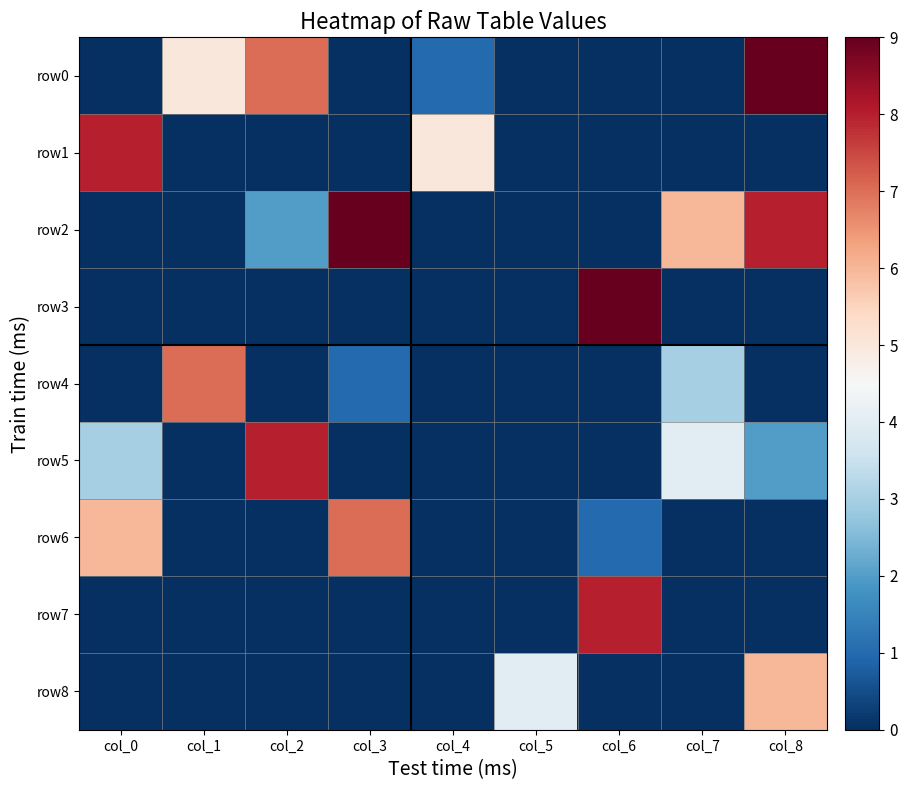

Reading left to right, list all the values displayed in this chart.

row0: col_0=0	col_1=5	col_2=7	col_3=0	col_4=1	col_5=0	col_6=0	col_7=0	col_8=9
row1: col_0=8	col_1=0	col_2=0	col_3=0	col_4=5	col_5=0	col_6=0	col_7=0	col_8=0
row2: col_0=0	col_1=0	col_2=2	col_3=9	col_4=0	col_5=0	col_6=0	col_7=6	col_8=8
row3: col_0=0	col_1=0	col_2=0	col_3=0	col_4=0	col_5=0	col_6=9	col_7=0	col_8=0
row4: col_0=0	col_1=7	col_2=0	col_3=1	col_4=0	col_5=0	col_6=0	col_7=3	col_8=0
row5: col_0=3	col_1=0	col_2=8	col_3=0	col_4=0	col_5=0	col_6=0	col_7=4	col_8=2
row6: col_0=6	col_1=0	col_2=0	col_3=7	col_4=0	col_5=0	col_6=1	col_7=0	col_8=0
row7: col_0=0	col_1=0	col_2=0	col_3=0	col_4=0	col_5=0	col_6=8	col_7=0	col_8=0
row8: col_0=0	col_1=0	col_2=0	col_3=0	col_4=0	col_5=4	col_6=0	col_7=0	col_8=6